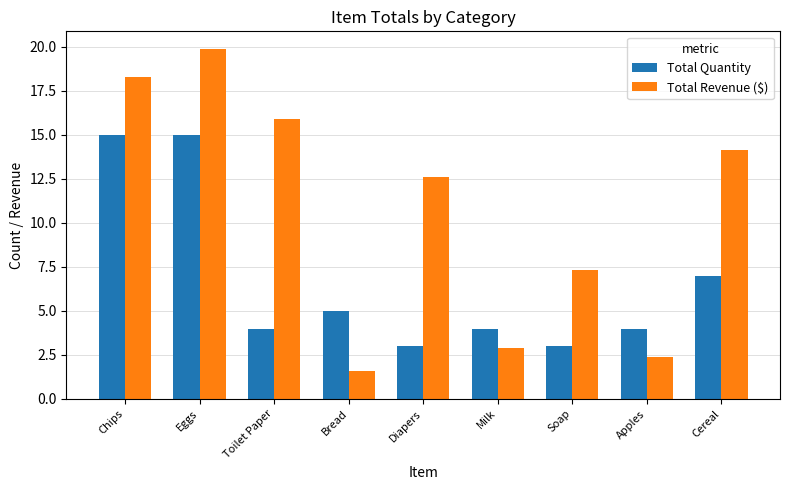

Is the value of Total Quantity at Diapers greater than the value of Total Revenue ($) at Cereal?

No